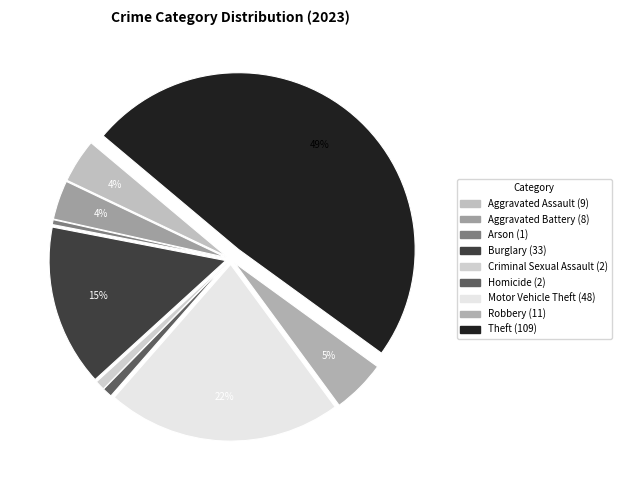

What is the smallest slice in the pie chart?

Arson